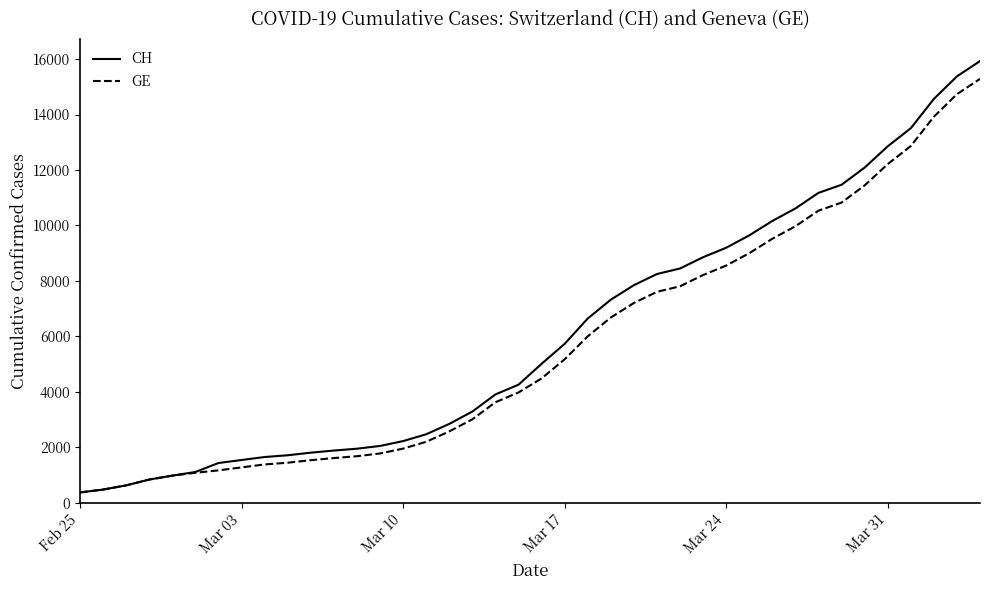

What is the minimum value for CH?

375